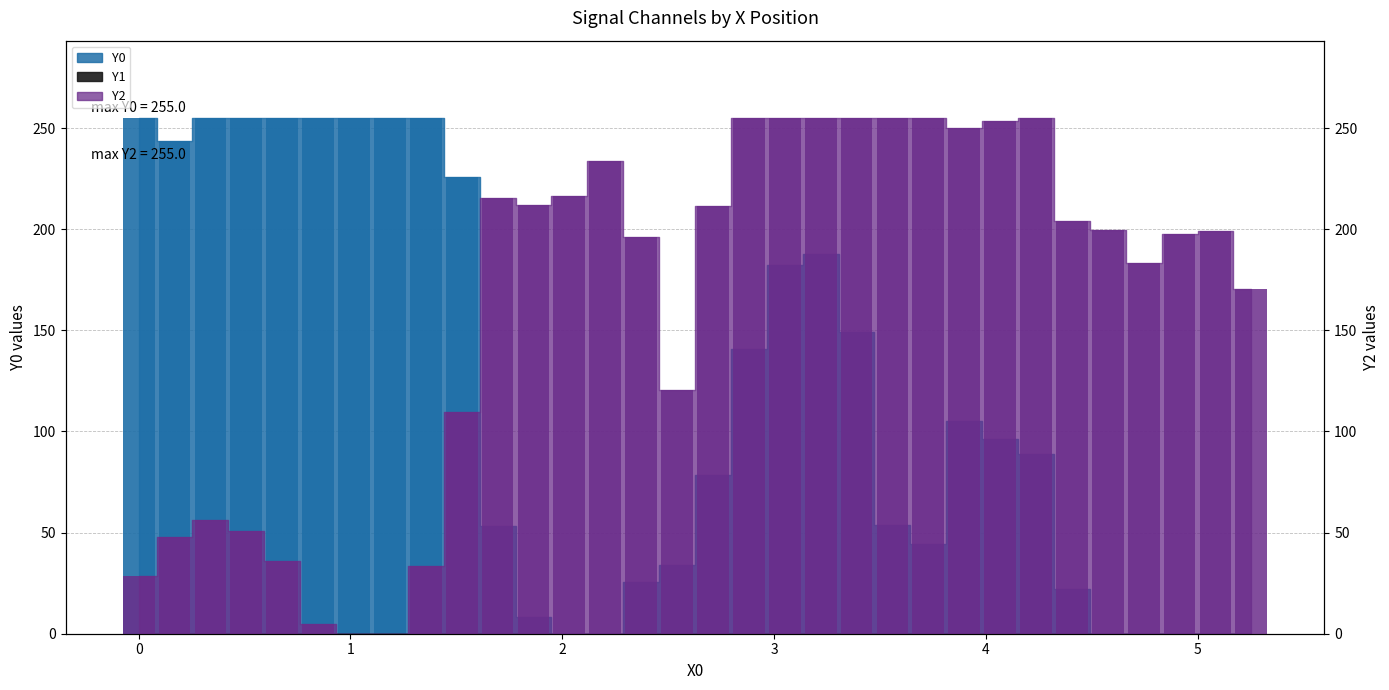

How many positive values does the Y0 series have?

25